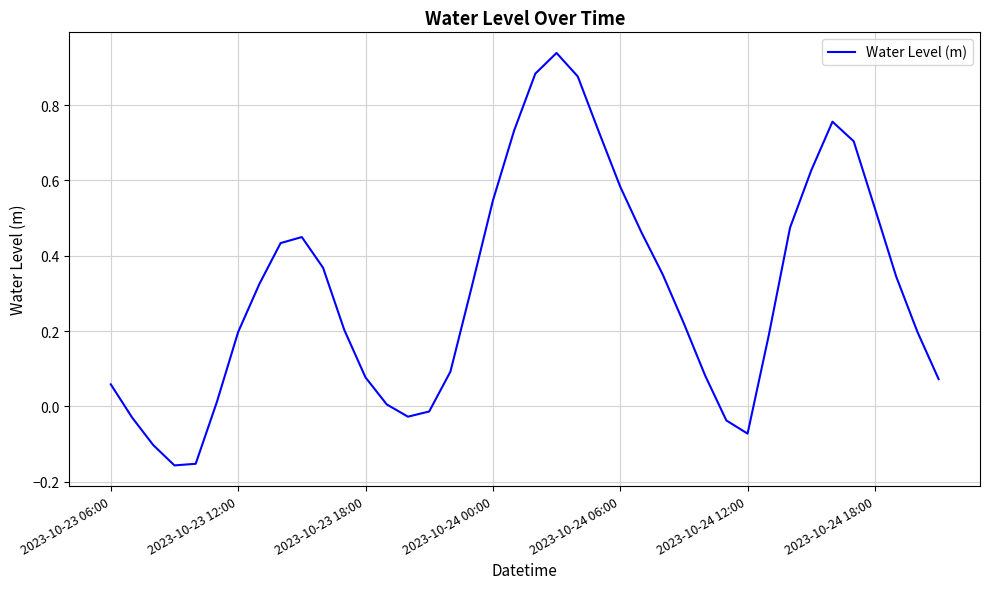

Rank the categories by value from highest to lowest.

21, 20, 22, 34, 19, 23, 35, 33, 24, 18, 36, 32, 25, 9, 8, 10, 26, 37, 7, 17, 27, 11, 38, 2023-10-24 18:00, 31, 16, 28, 12, 39, 2023-10-23 06:00, 2023-10-24 12:00, 13, 15, 14, 2023-10-23 12:00, 29, 30, 2023-10-23 18:00, 2023-10-24 06:00, 2023-10-24 00:00